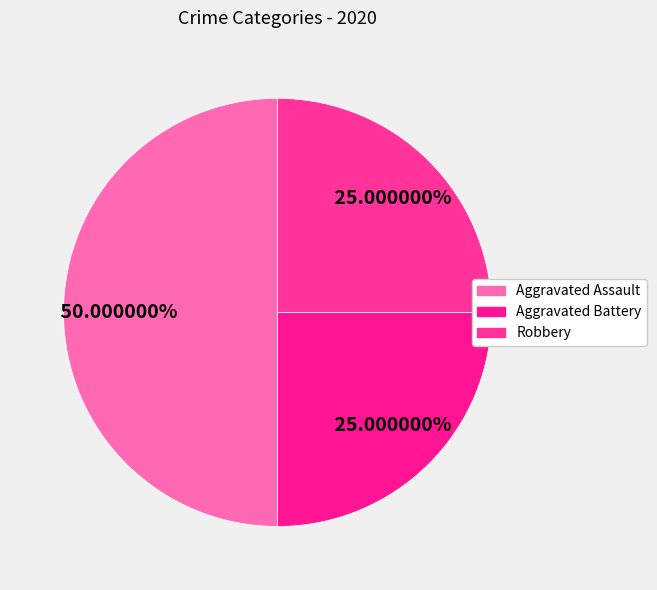

Does any single category account for the majority?

No